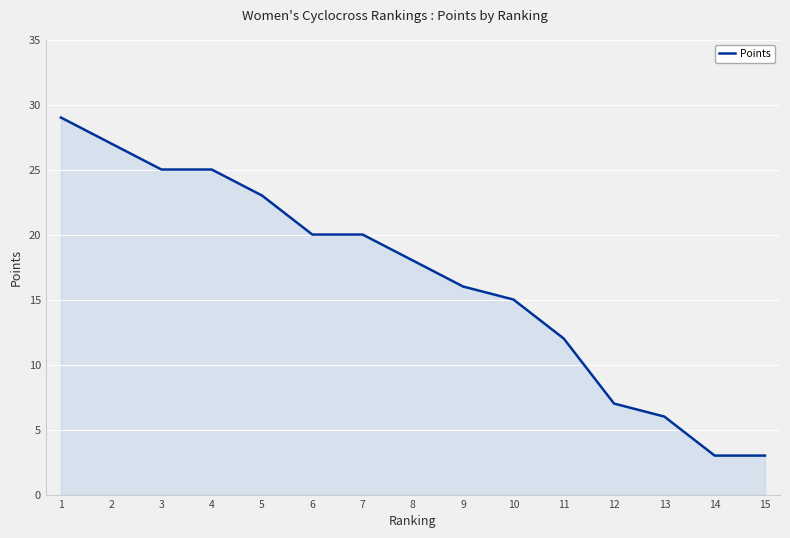

What is the maximum value shown in the chart?

29